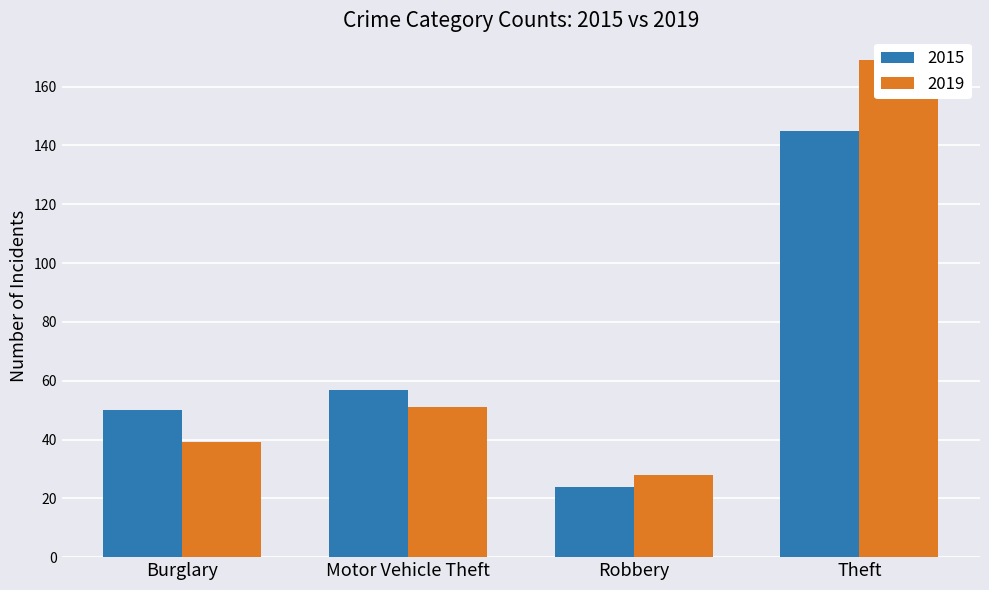

At which label is 2015 closest to 73?

Motor Vehicle Theft